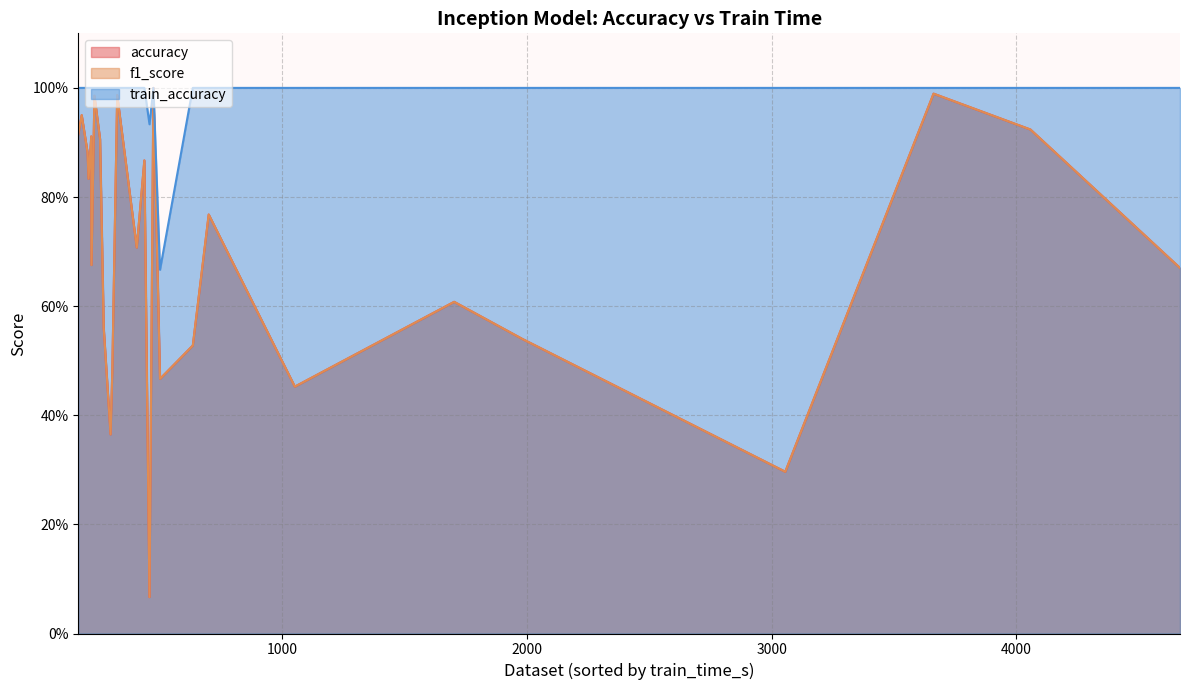

True or false: train_accuracy and f1_score intersect in this chart.

False